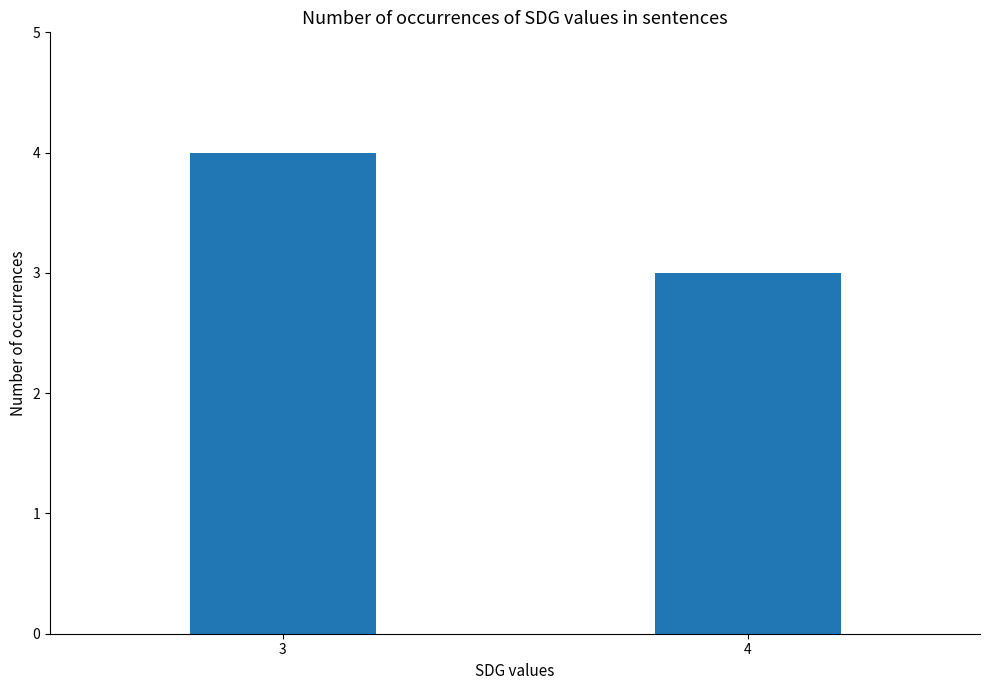

At which category does the chart reach its peak across all series?

3